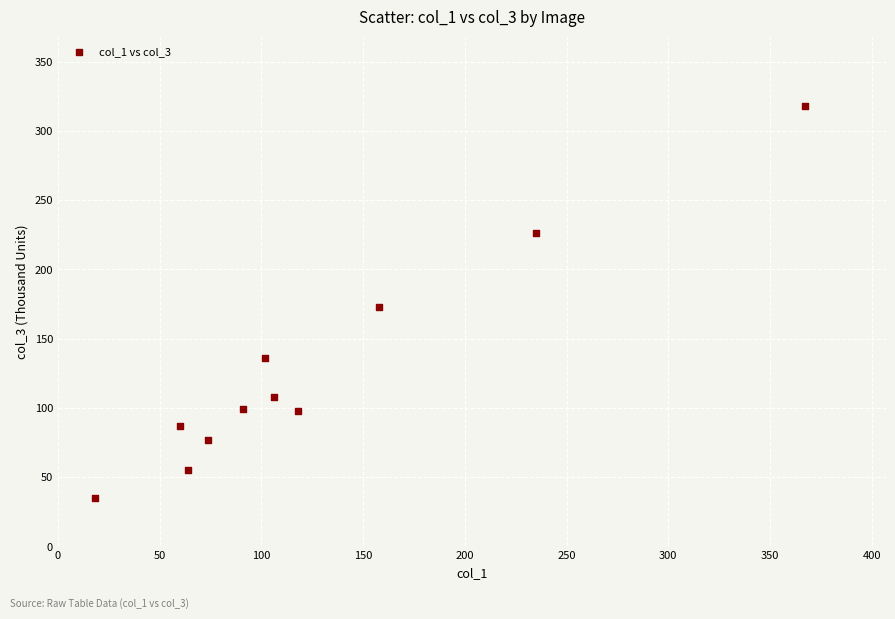

What is the average Y value?

128